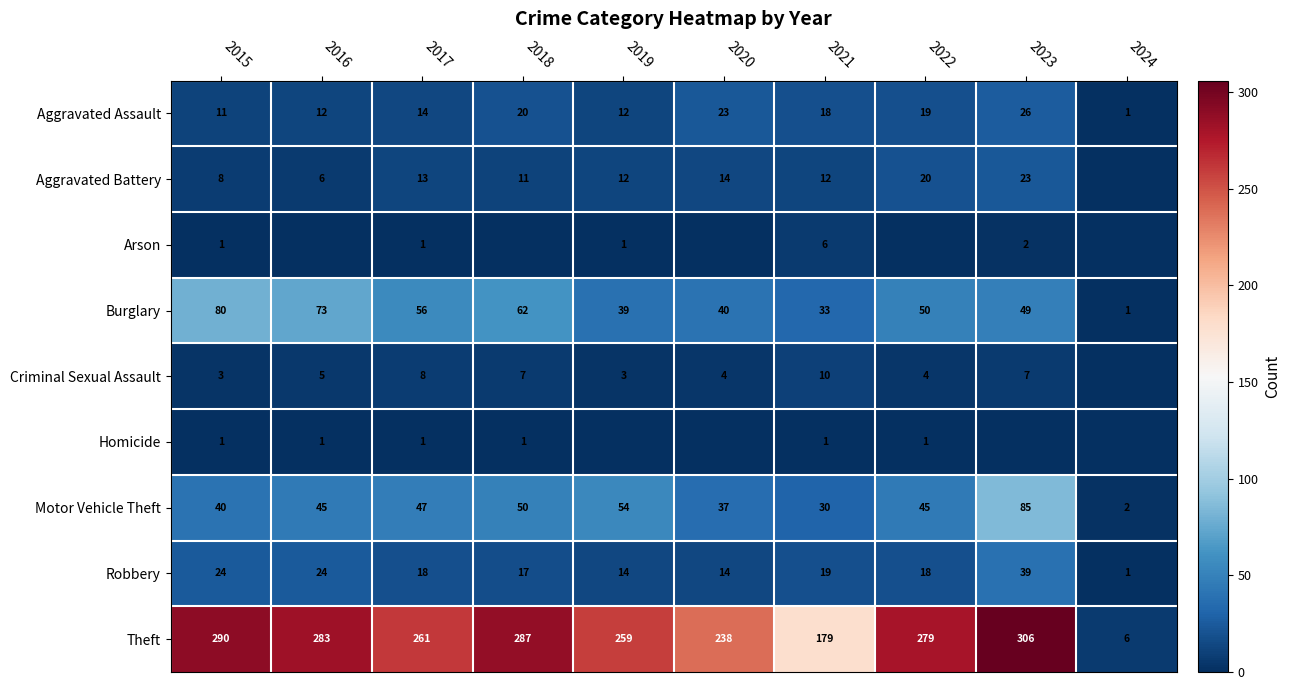

What value does the Burglary series have at 2022?

50